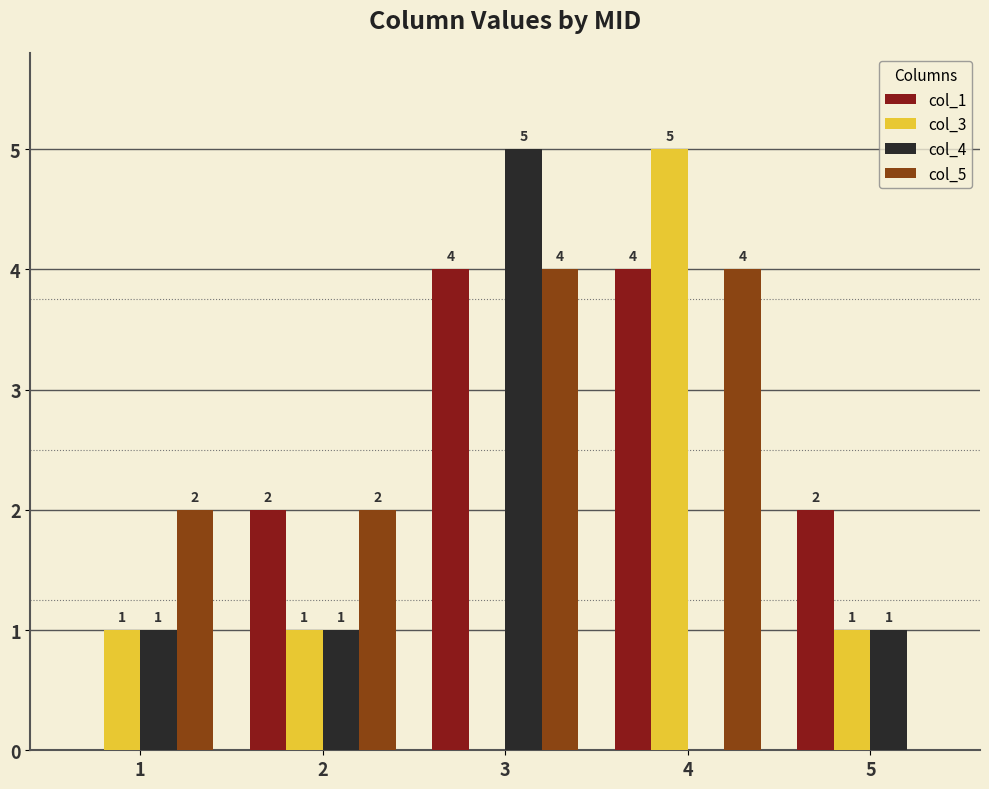

What is the sum of all col_5 values?

12